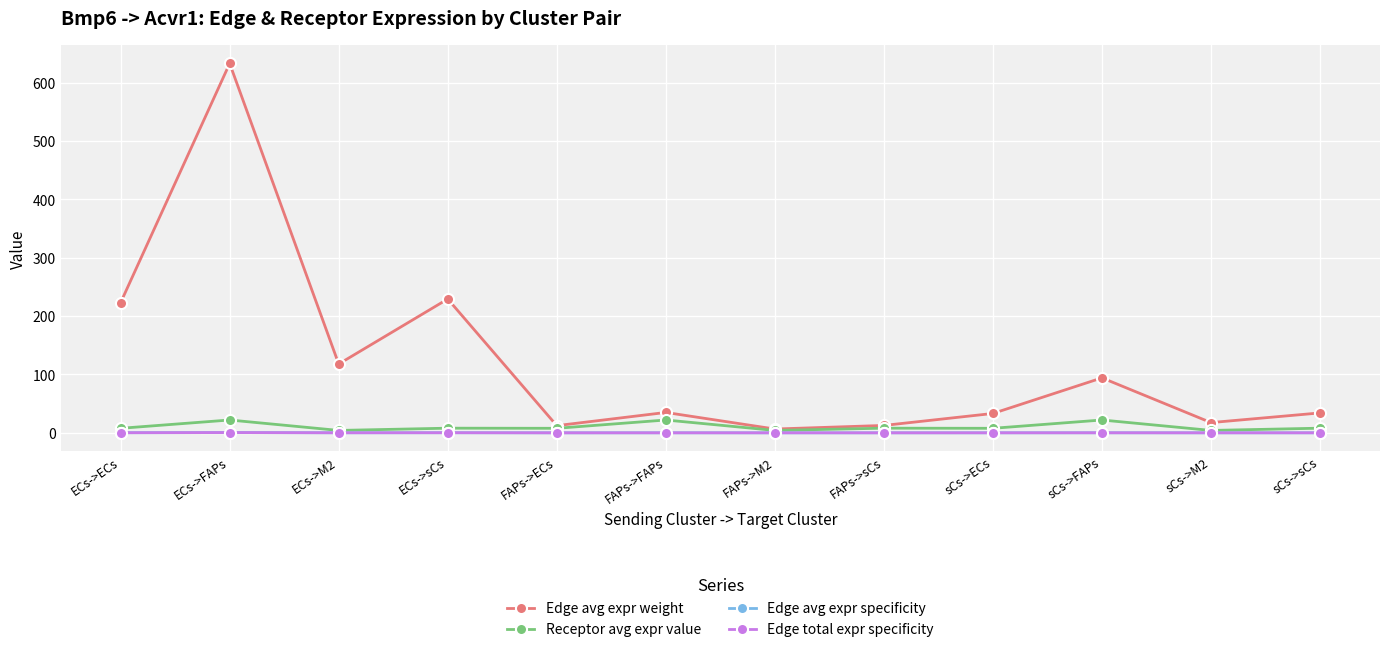

Does the chart have visible grid lines?

Yes